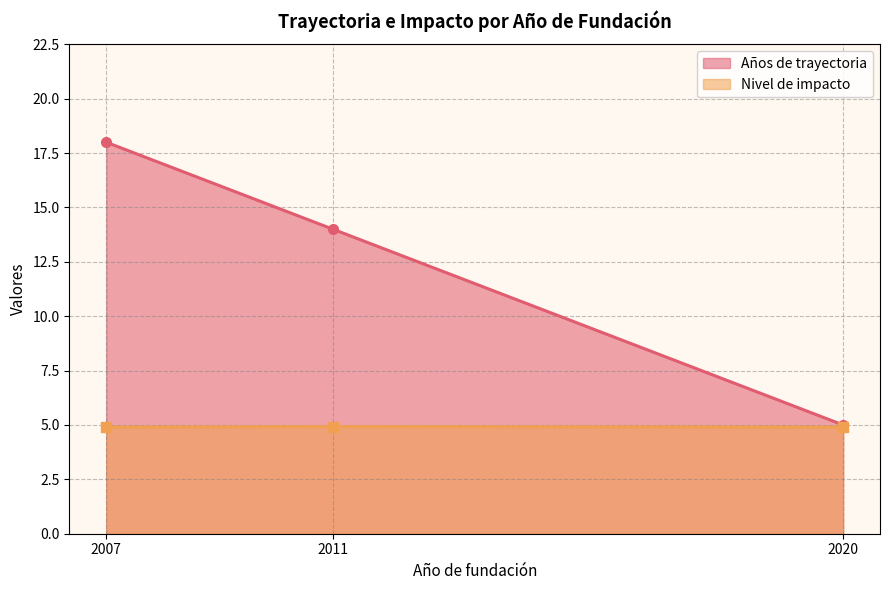

At 2011, list the series in order from smallest to largest.

Nivel de impacto, Años de trayectoria